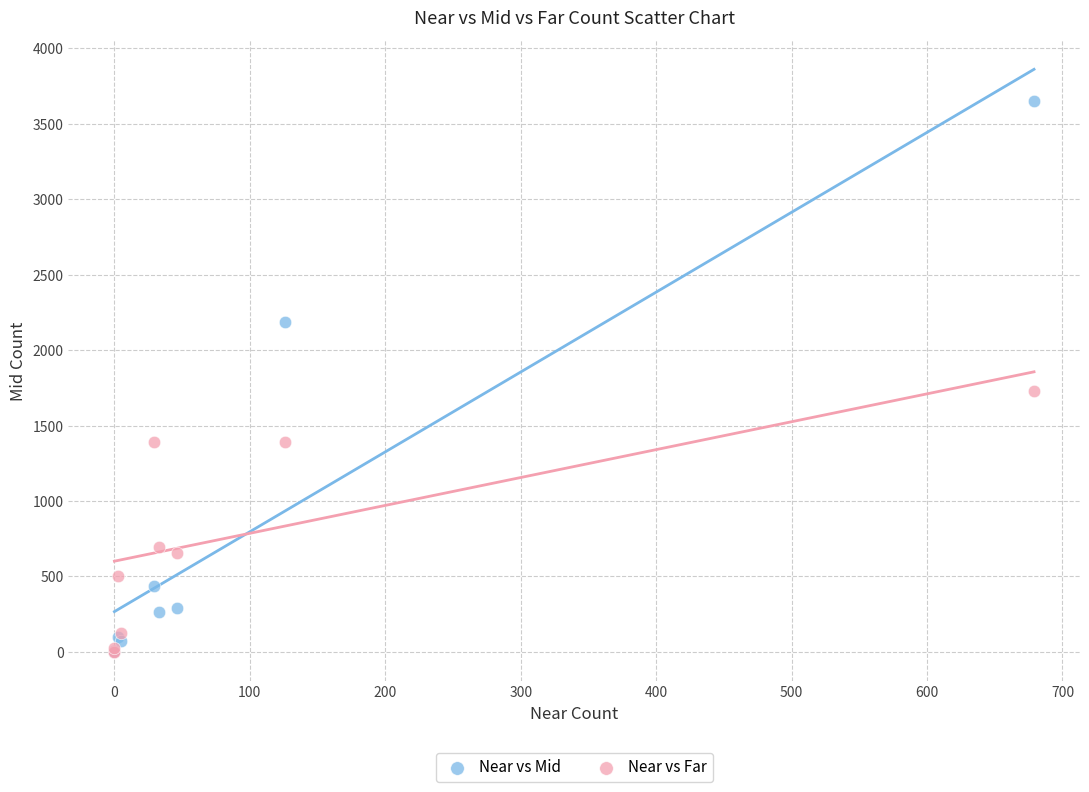

In the Near vs Mid series, what Y value is closest to 1827?

2187